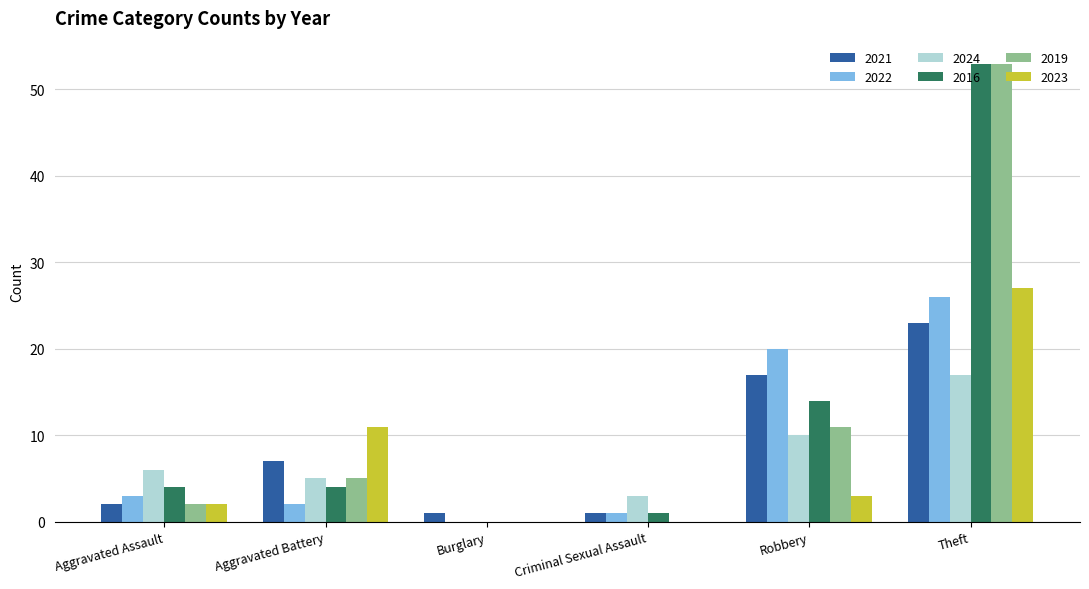

At which label is 2023 closest to 13?

Aggravated Battery